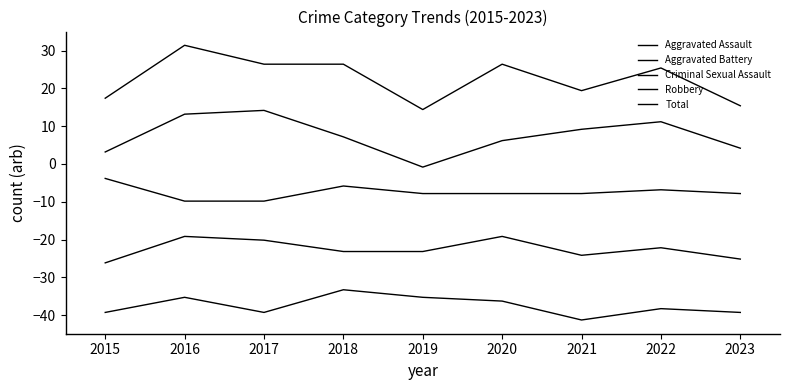

How many lines are shown in the chart?

5